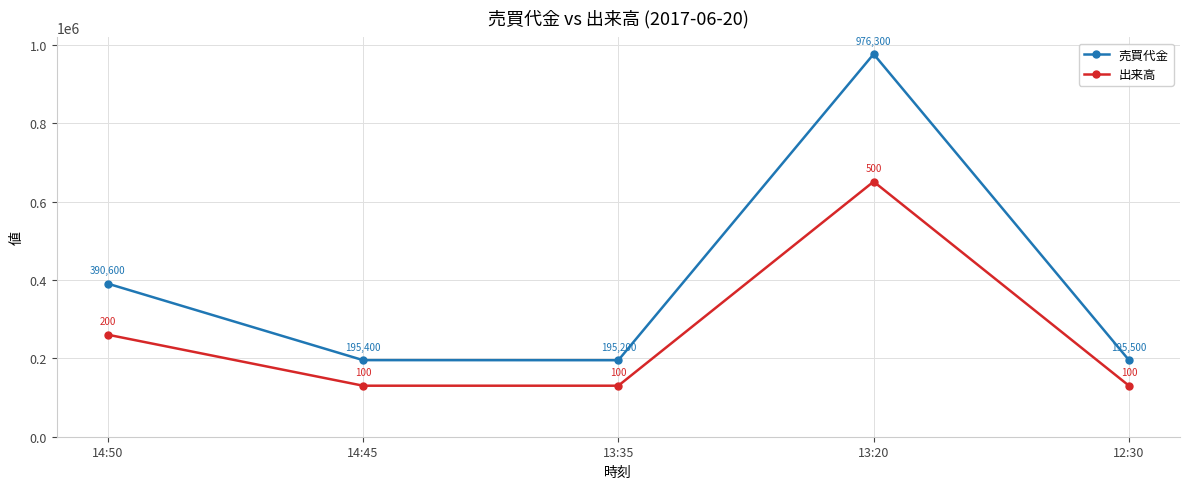

Where is 出来高 nearest to the value 390520?

14:50